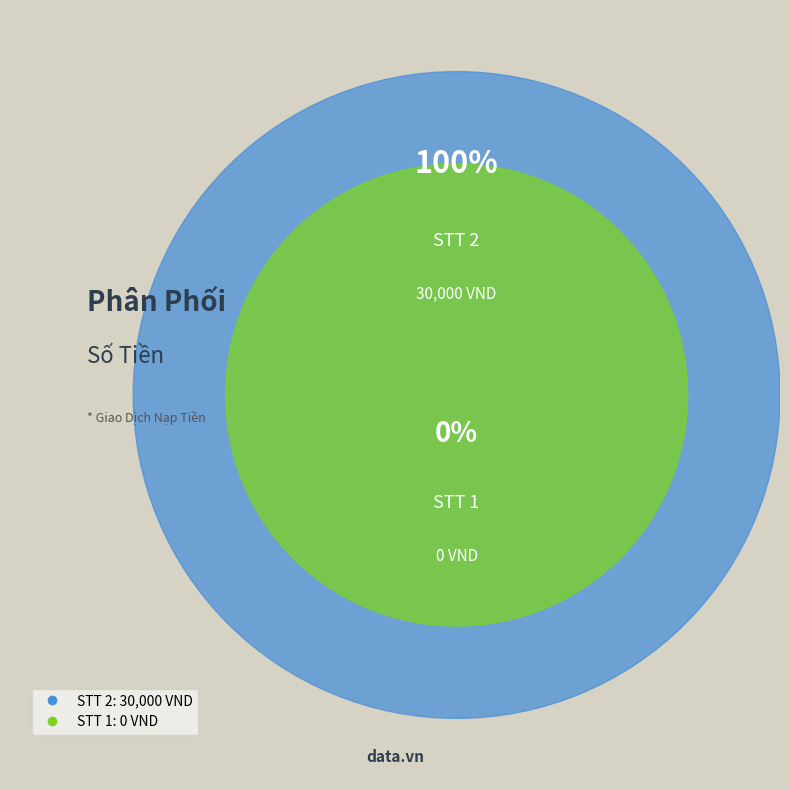

What is the largest slice in the pie chart?

2